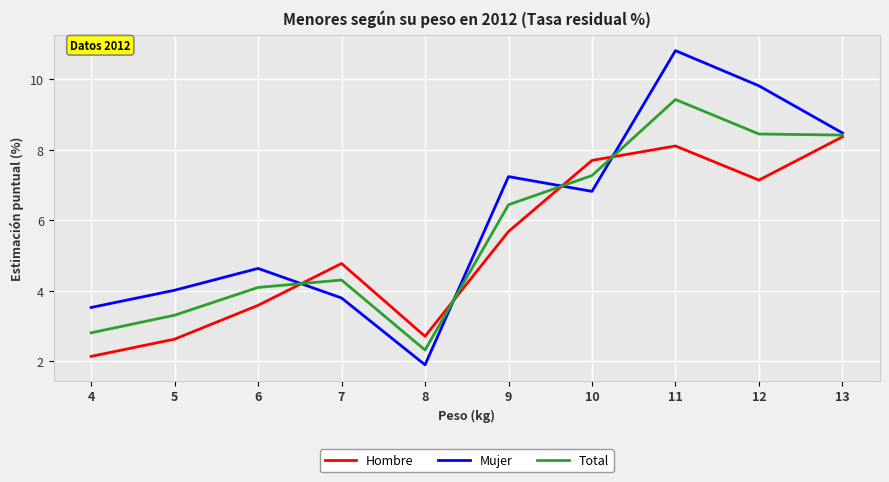

Is it true that Hombre equals 2.6 at 5?

True